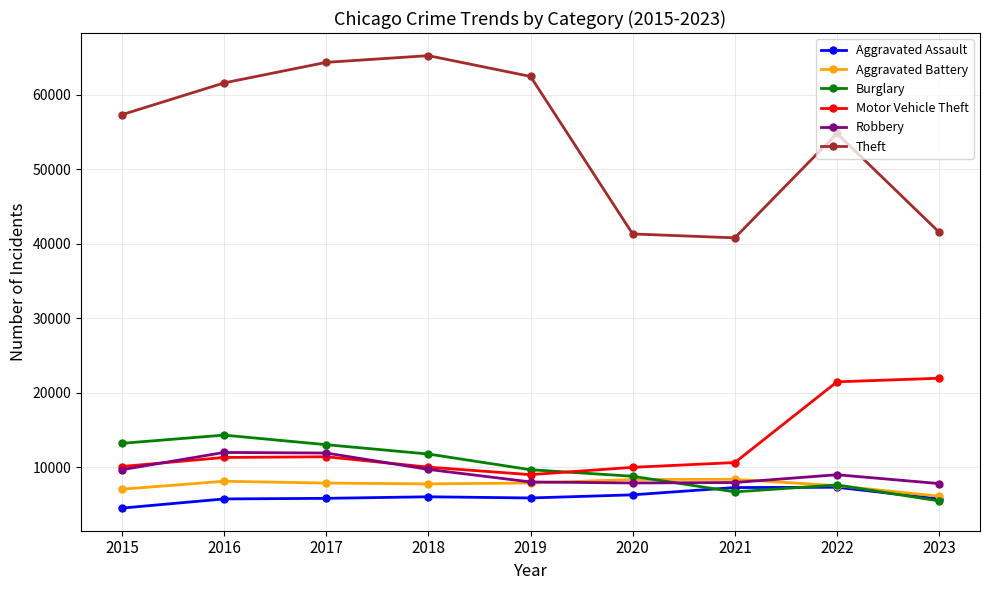

What are all the series names shown in the legend?

Aggravated Assault, Aggravated Battery, Burglary, Motor Vehicle Theft, Robbery, Theft